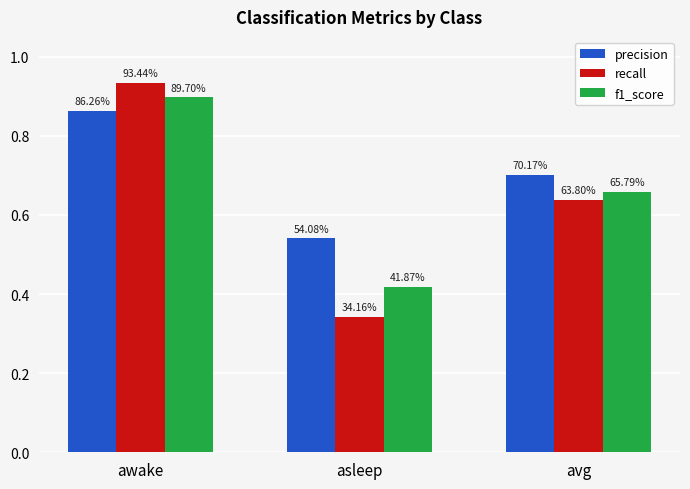

How many groups of bars are there?

3